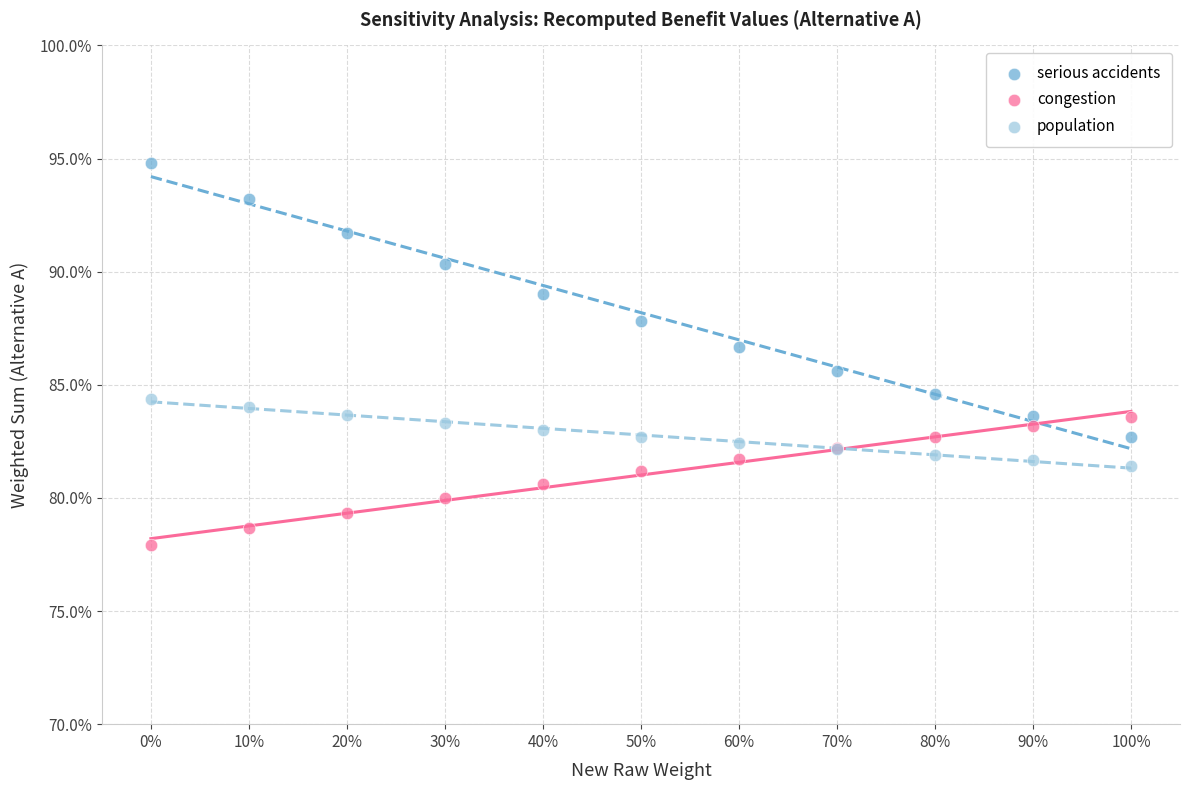

Which series has the widest spread of Y values?

serious accidents